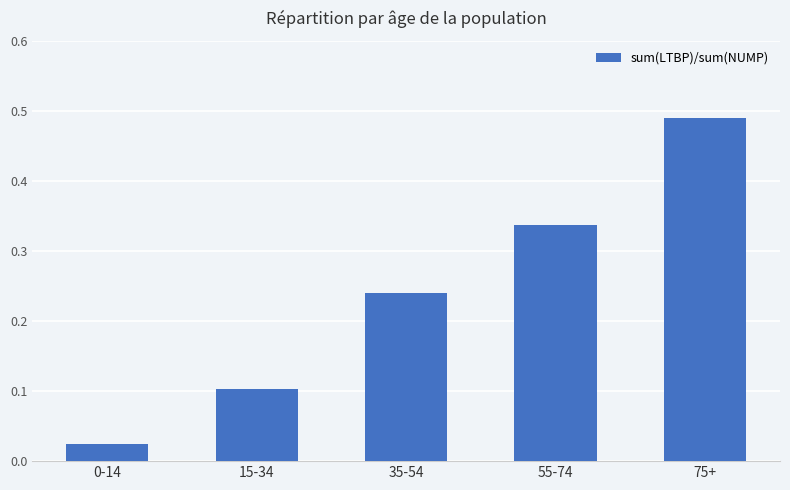

What is the difference between the maximum and second lowest values?

0.4